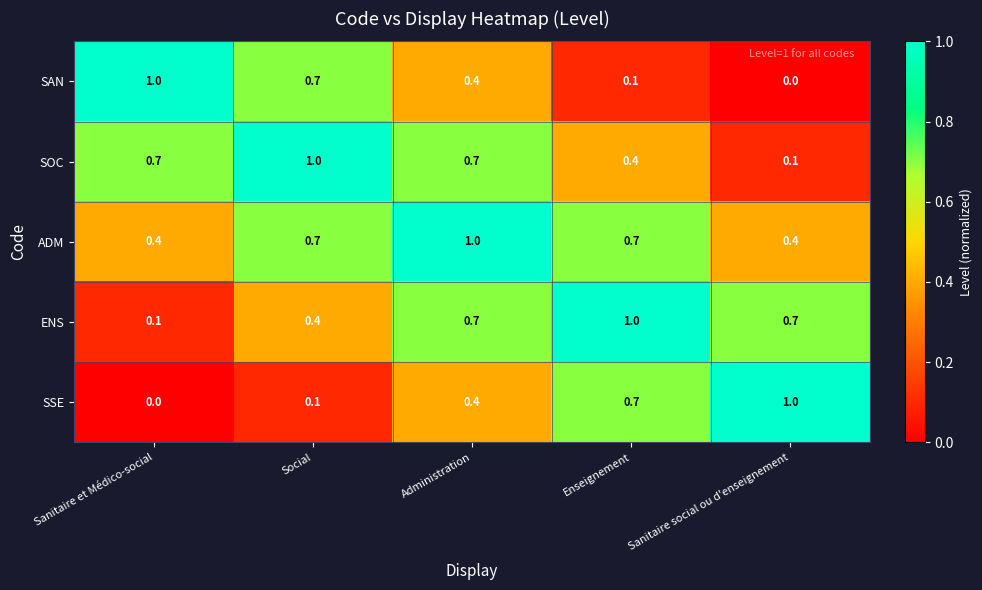

How many categories are shown in the chart?

5